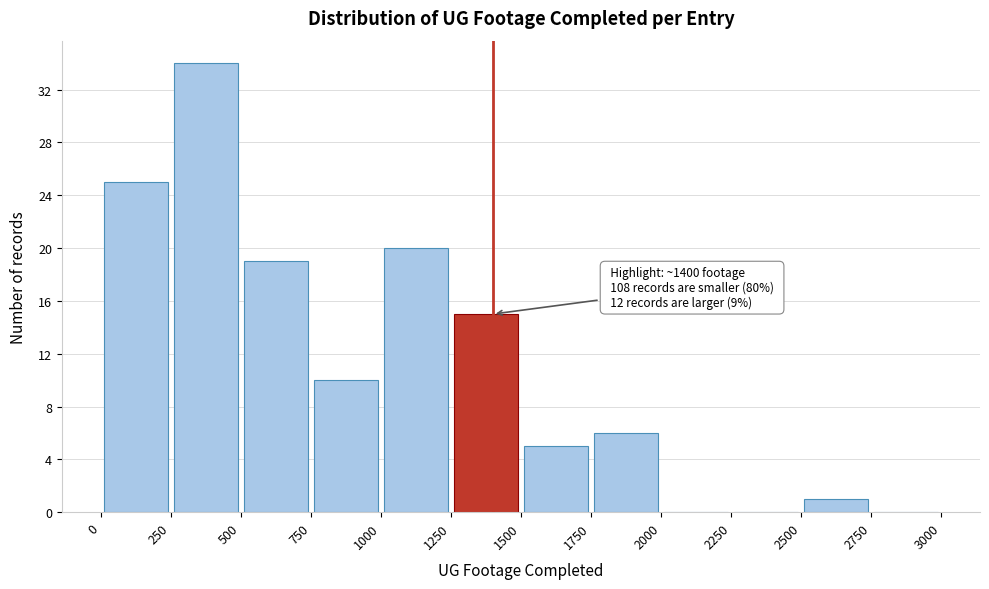

Which range on the x-axis has the tallest bar?

250 to 500